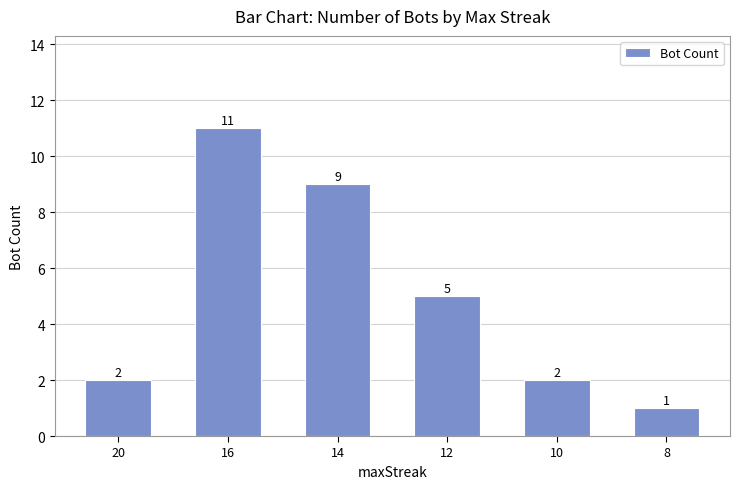

The chart shows a value of 2 at 10. True or false?

True